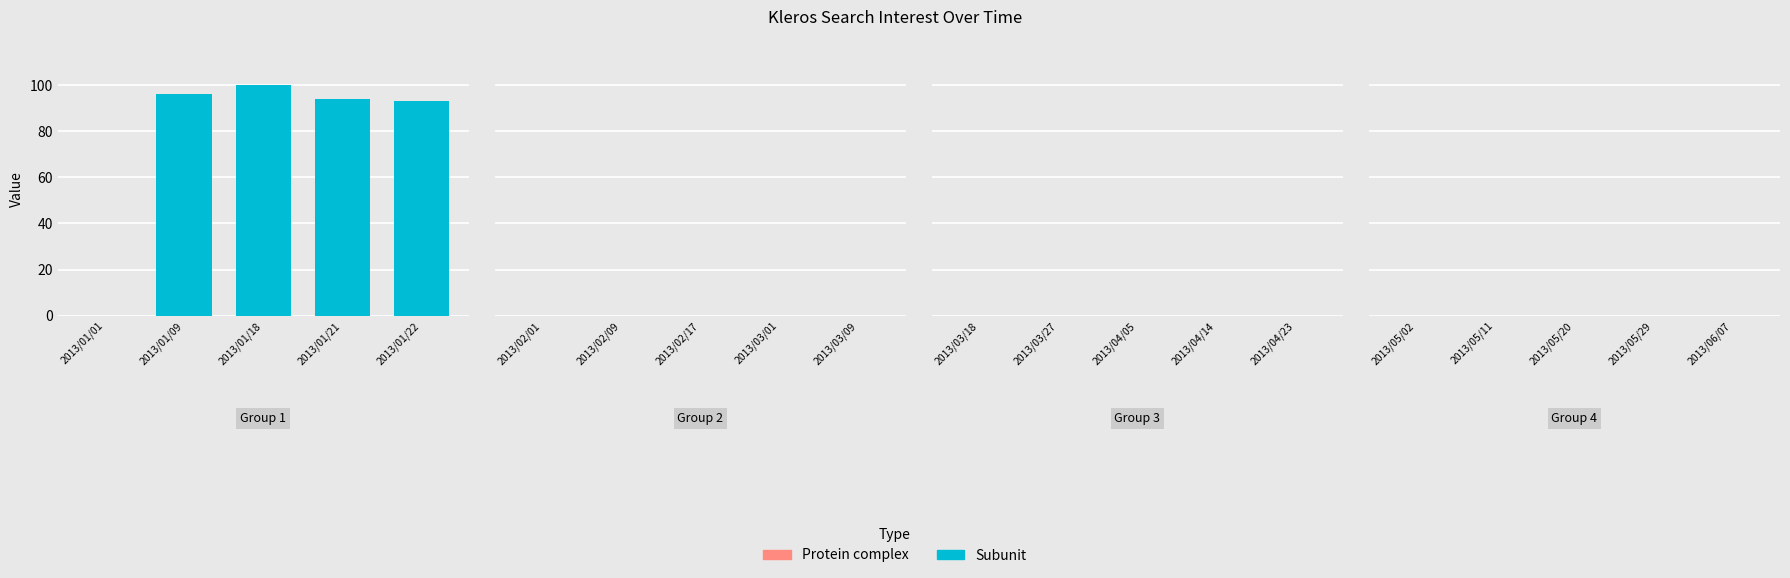

Reading left to right, extract all data points from this chart.

0	96	100	94	93	0	0	0	0	0	0	0	0	0	0	0	0	0	0	0